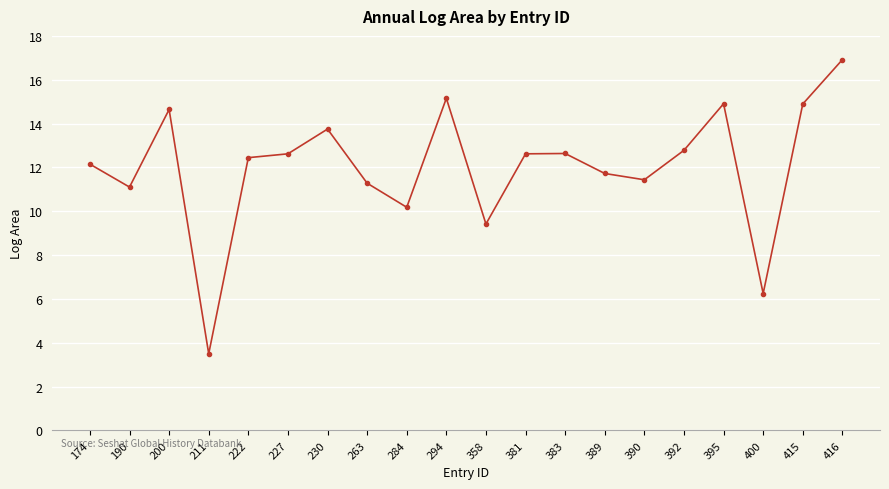

How many series are shown in this chart?

1